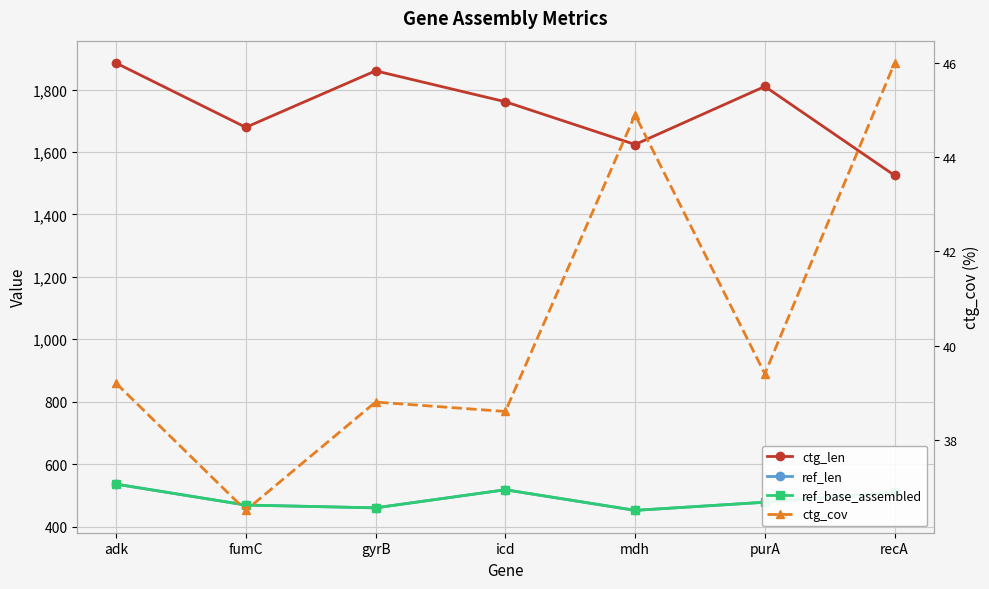

At which label is ref_len closest to 494?

purA